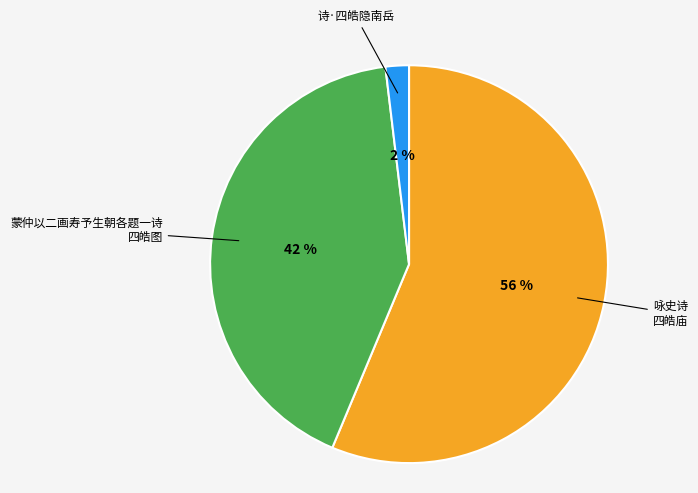

Is there a majority slice in this chart?

Yes